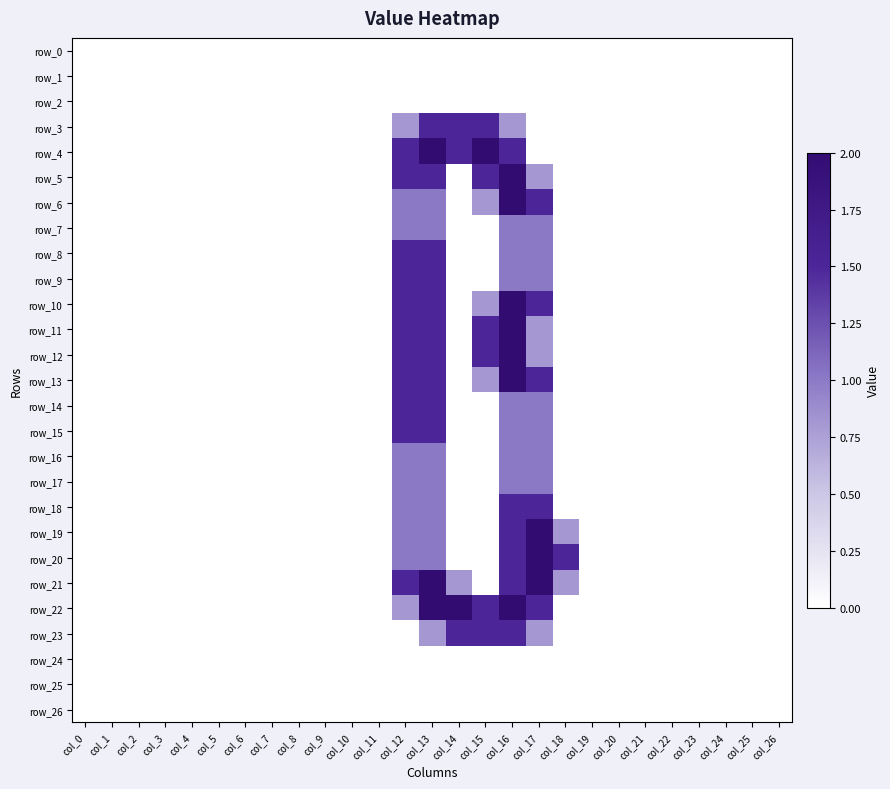

Which category has the lowest value in the row_23 series?

col_0